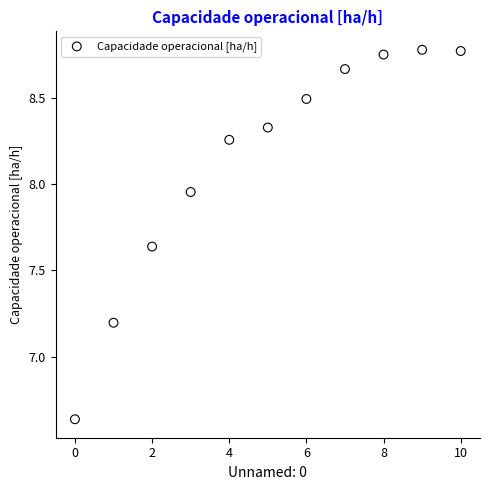

What is the range of Y values (max minus min)?

2.1